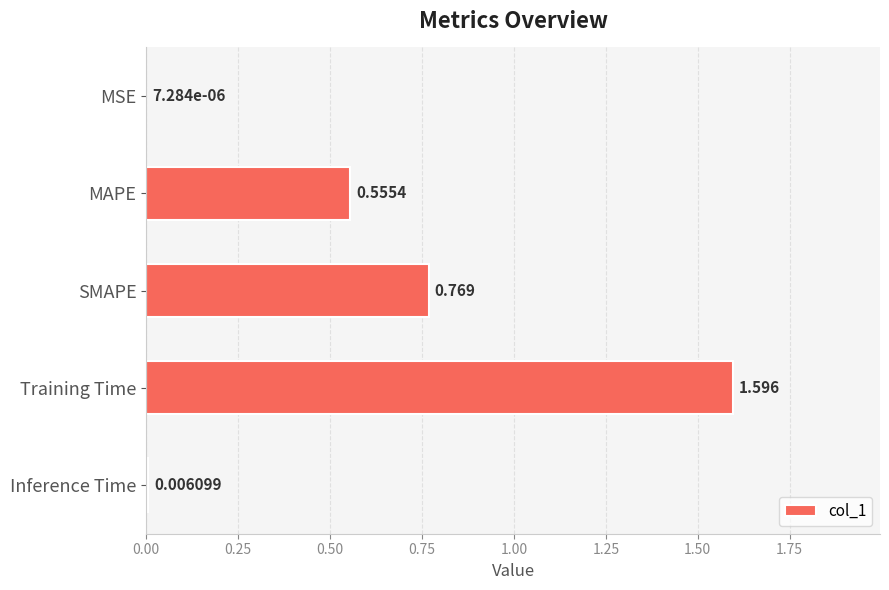

Which category has the highest value across all series?

Training Time